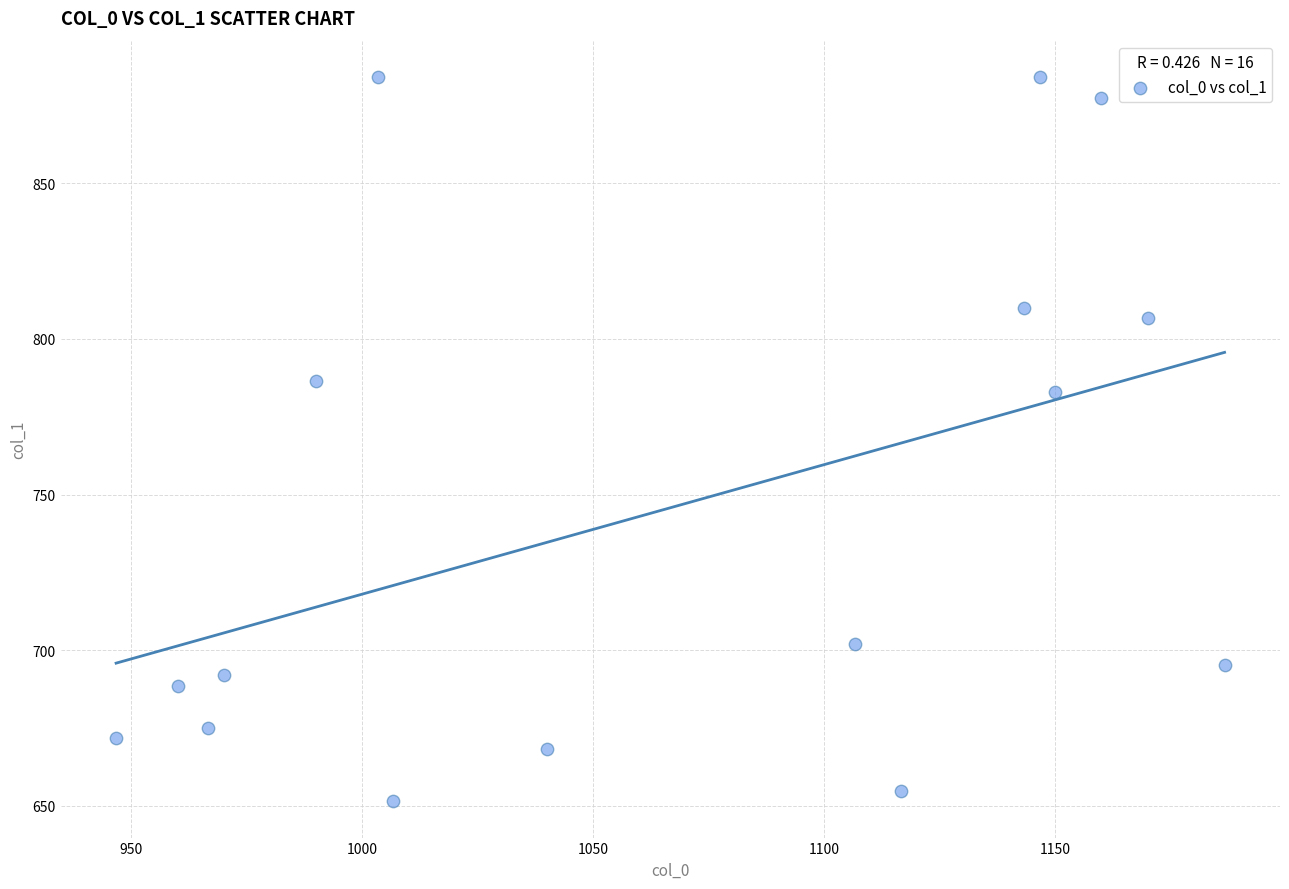

What Y value in the scatter plot is closest to 767?

783.0